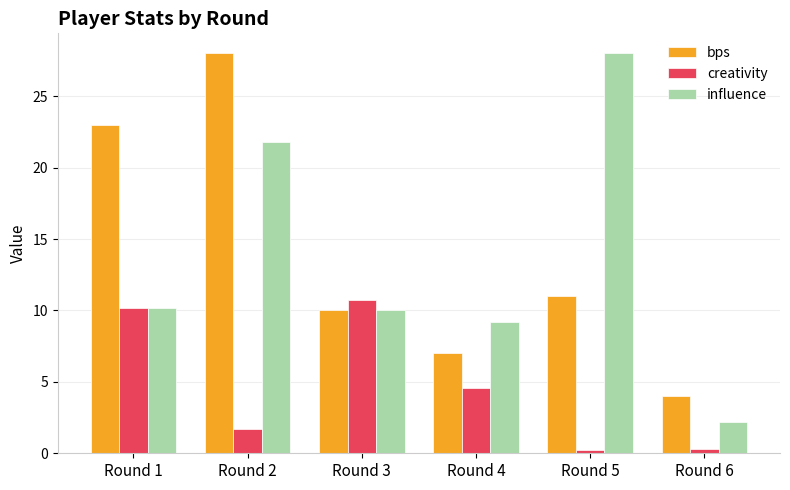

What is the difference between the creativity values at Round 4 and Round 6?

4.3